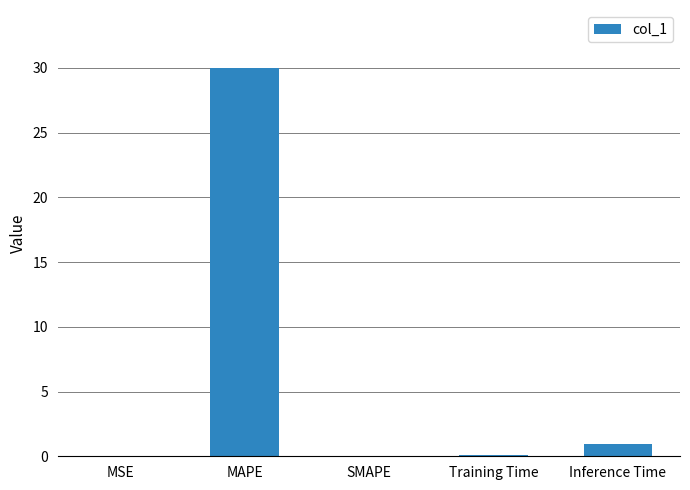

What is the sum of all values?

31.0